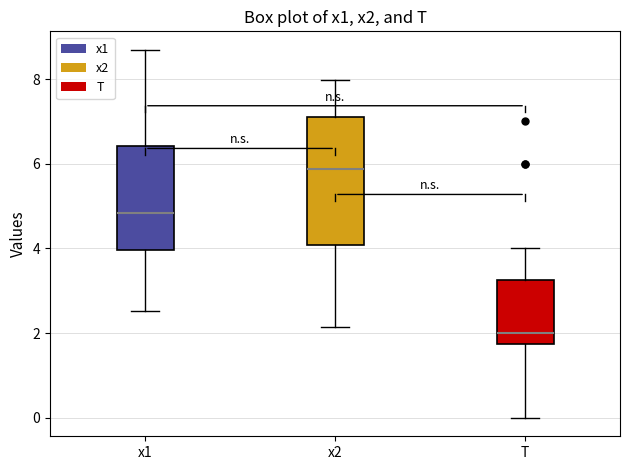

Where is the upper edge of the box for x1 on the y-axis? The values are not printed on the chart, so give them approximately, as read against the axis.

6.4